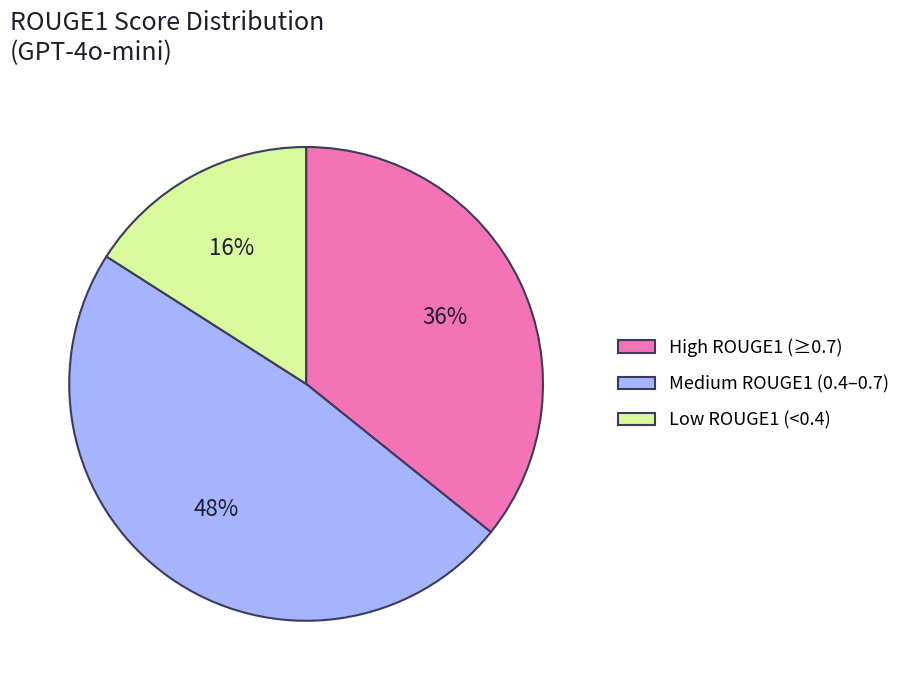

How many segments does this pie chart have?

3